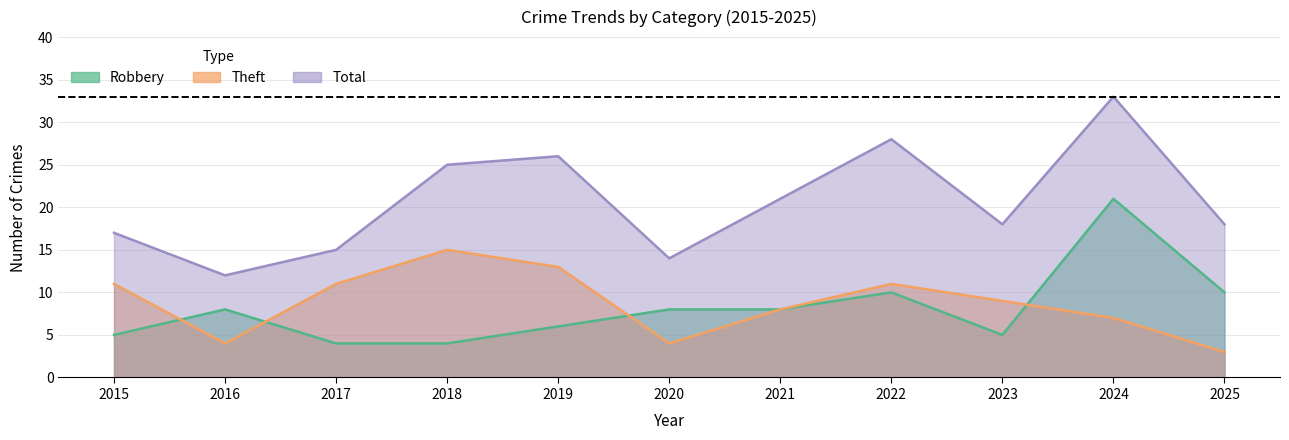

Between 2015 and 2017, which is larger?

2015